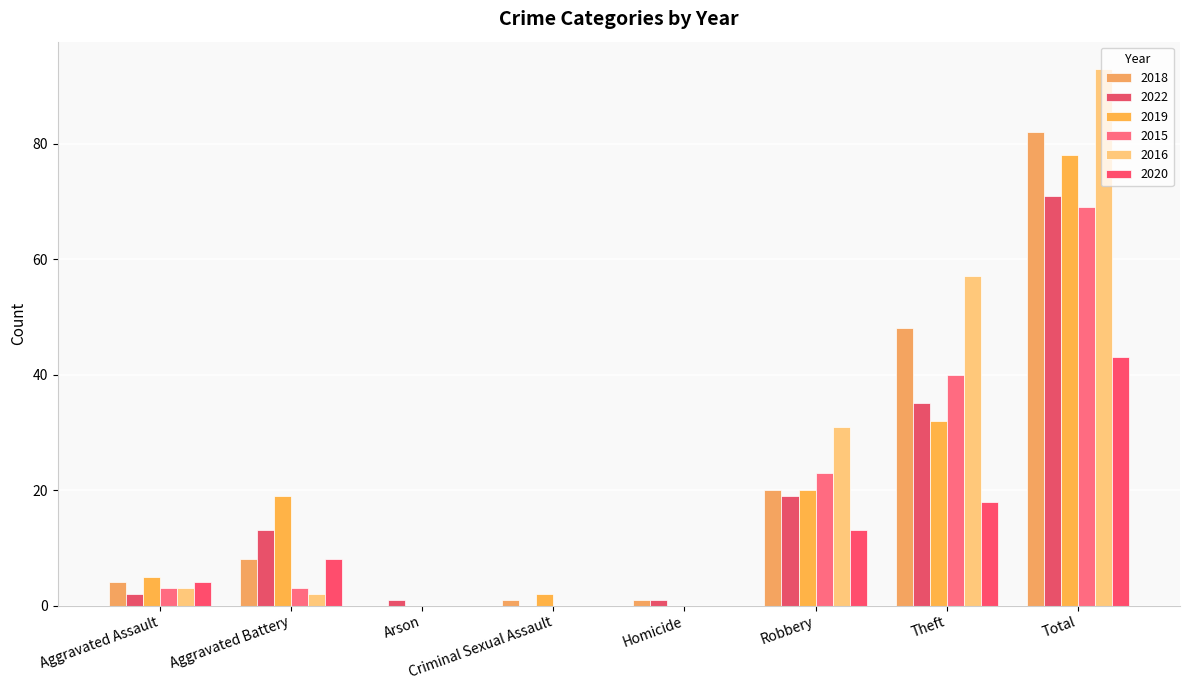

What is the difference between the 2015 values at Aggravated Assault and Total?

66